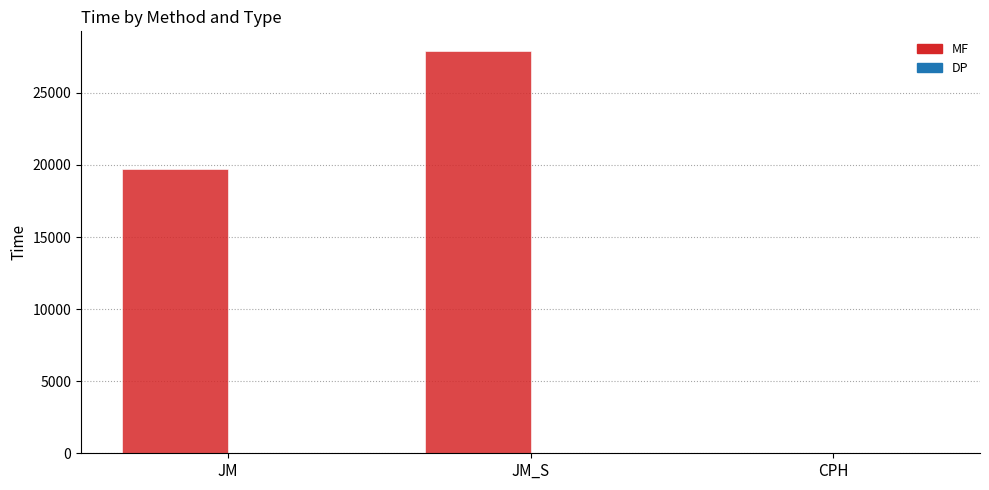

The MF series shows 4504.4 at JM. True or false?

False